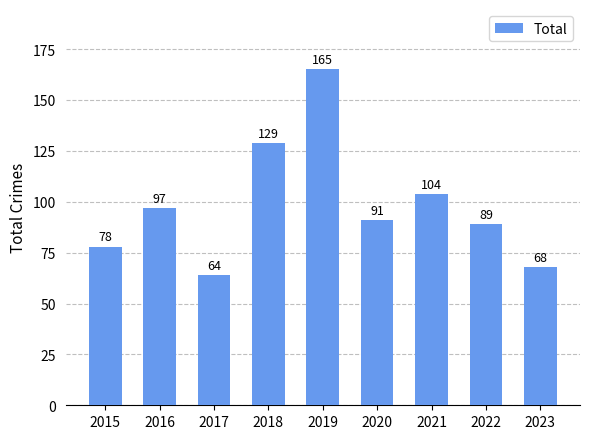

What is the difference between the maximum and minimum values?

101